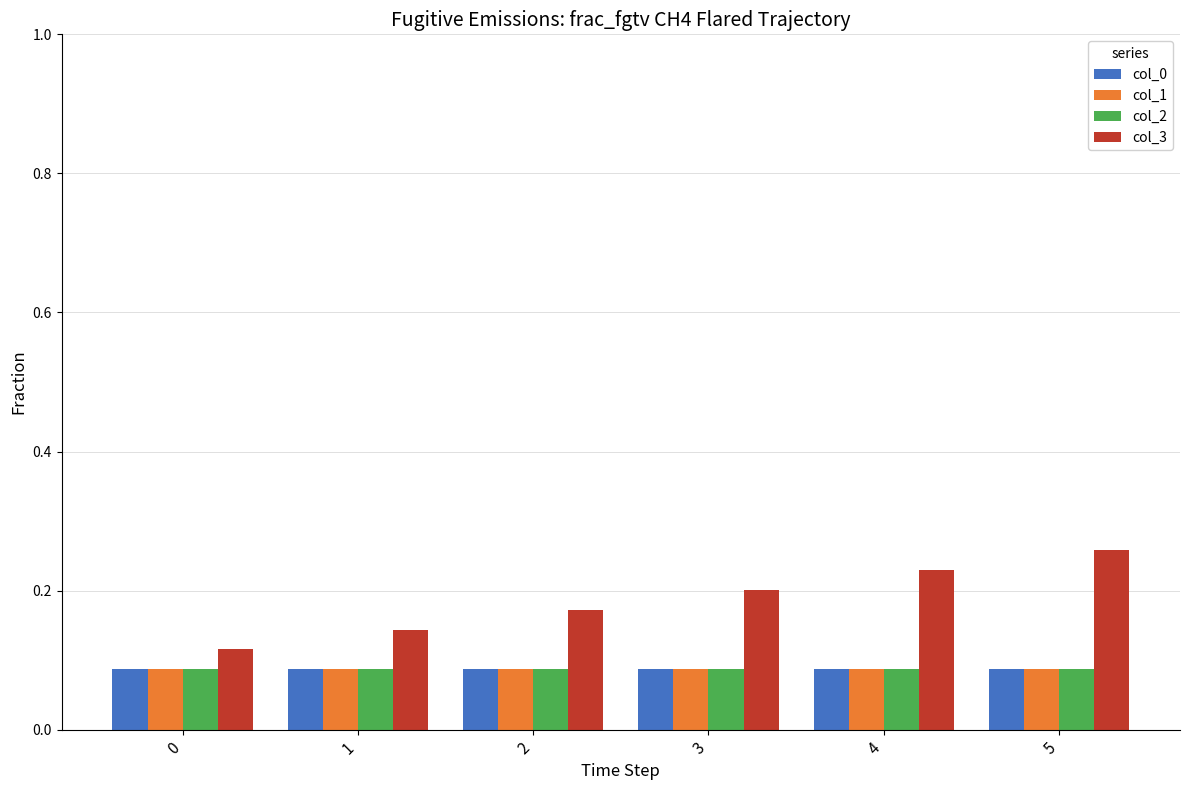

What is the total value across all series at 4?

0.5